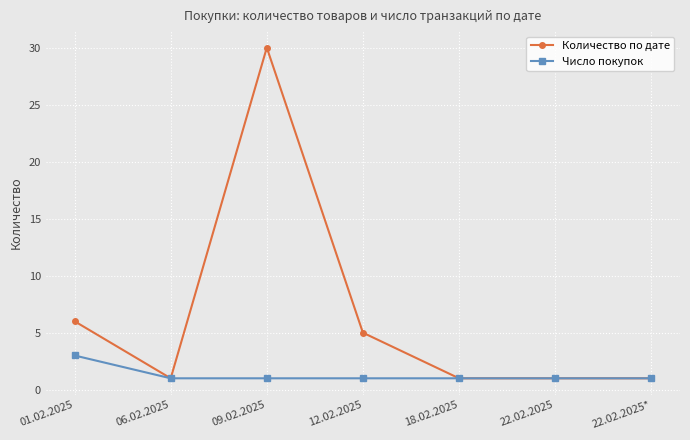

Reading left to right, extract all data points from this chart.

Количество по дате: 01.02.2025=6	06.02.2025=1	09.02.2025=30	12.02.2025=5	18.02.2025=1	22.02.2025=1	22.02.2025*=1
Число покупок: 01.02.2025=3	06.02.2025=1	09.02.2025=1	12.02.2025=1	18.02.2025=1	22.02.2025=1	22.02.2025*=1